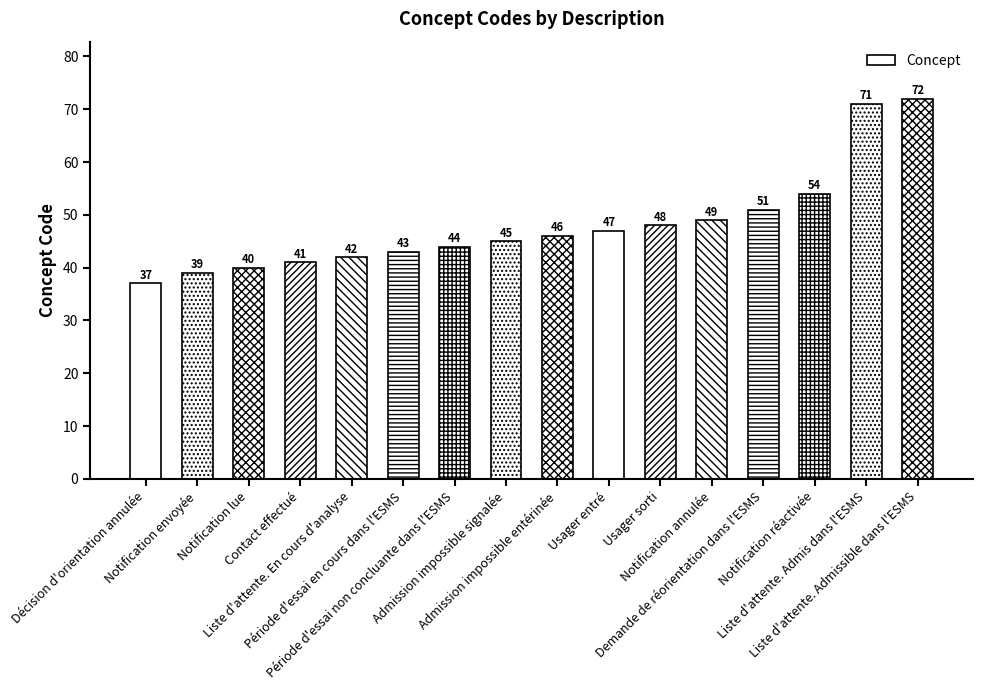

Are the bars horizontal?

No